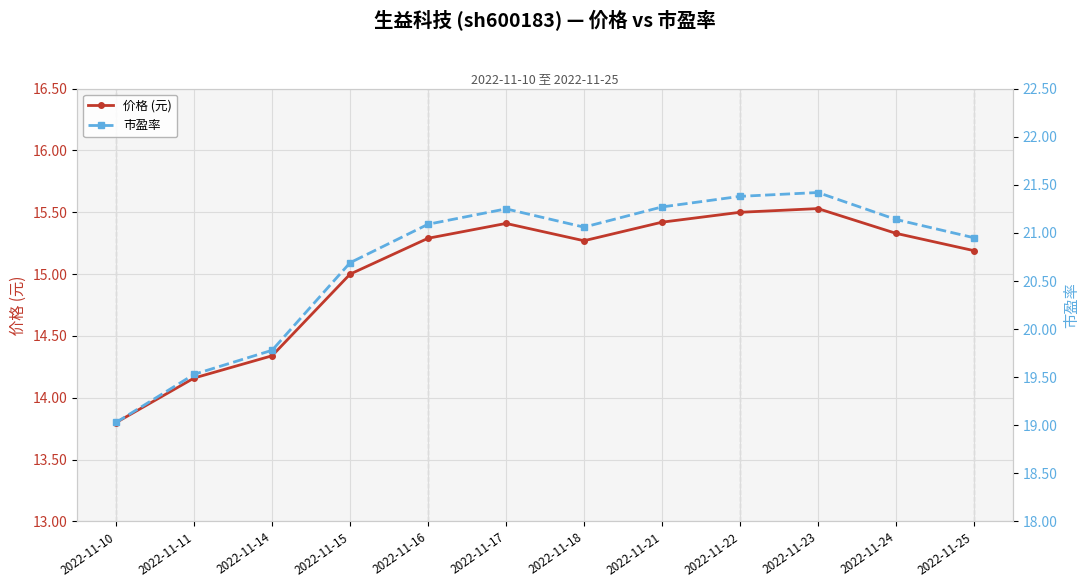

Reading left to right, list all the values displayed in this chart.

价格 (元): 13.8	14.2	14.3	15.0	15.3	15.4	15.3	15.4	15.5	15.5	15.3	15.2
市盈率: 19.0	19.5	19.8	20.7	21.1	21.2	21.1	21.3	21.4	21.4	21.1	20.9